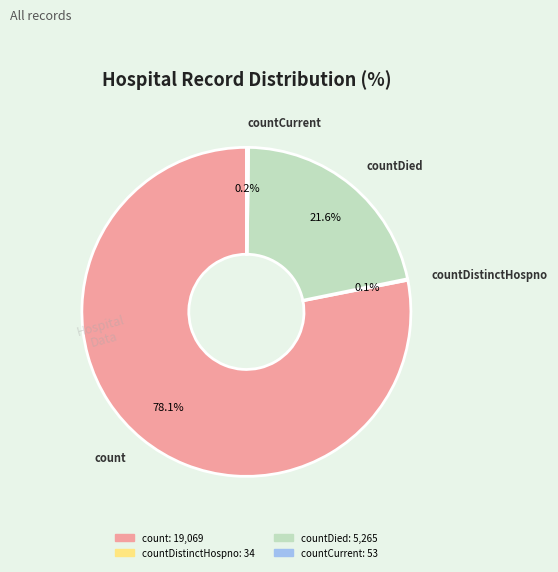

Is there any slice that represents more than half of the pie?

Yes